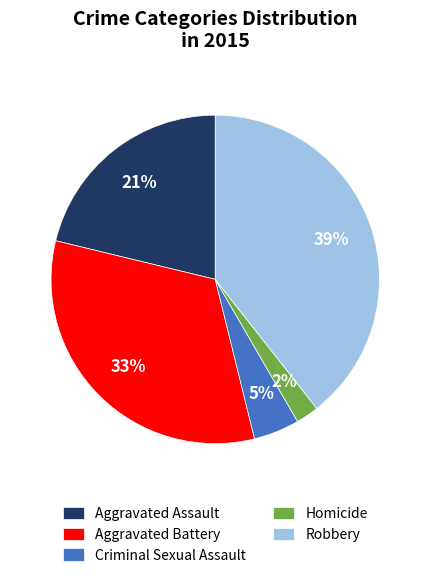

Count the number of slices in the pie.

5